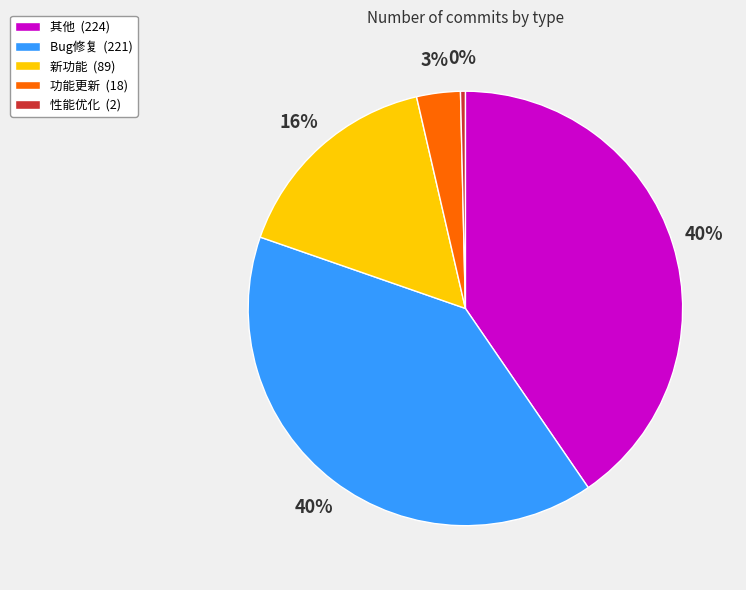

To the nearest percent, what is the difference between the 性能优化 and 新功能 slice percentages?

16%